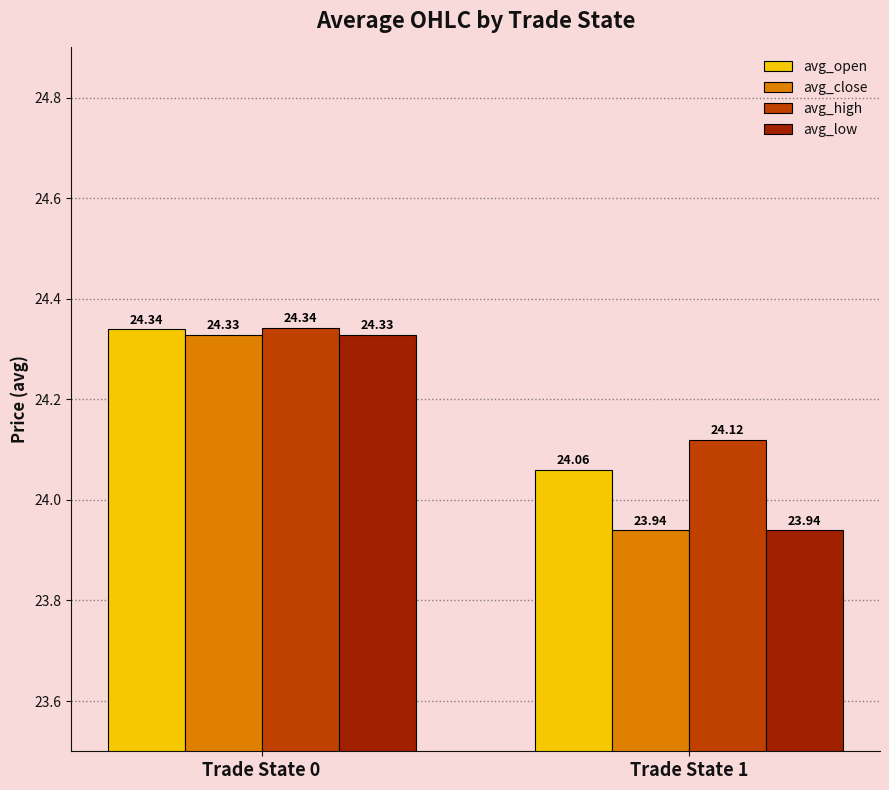

What is the sum of all avg_close values?

48.3